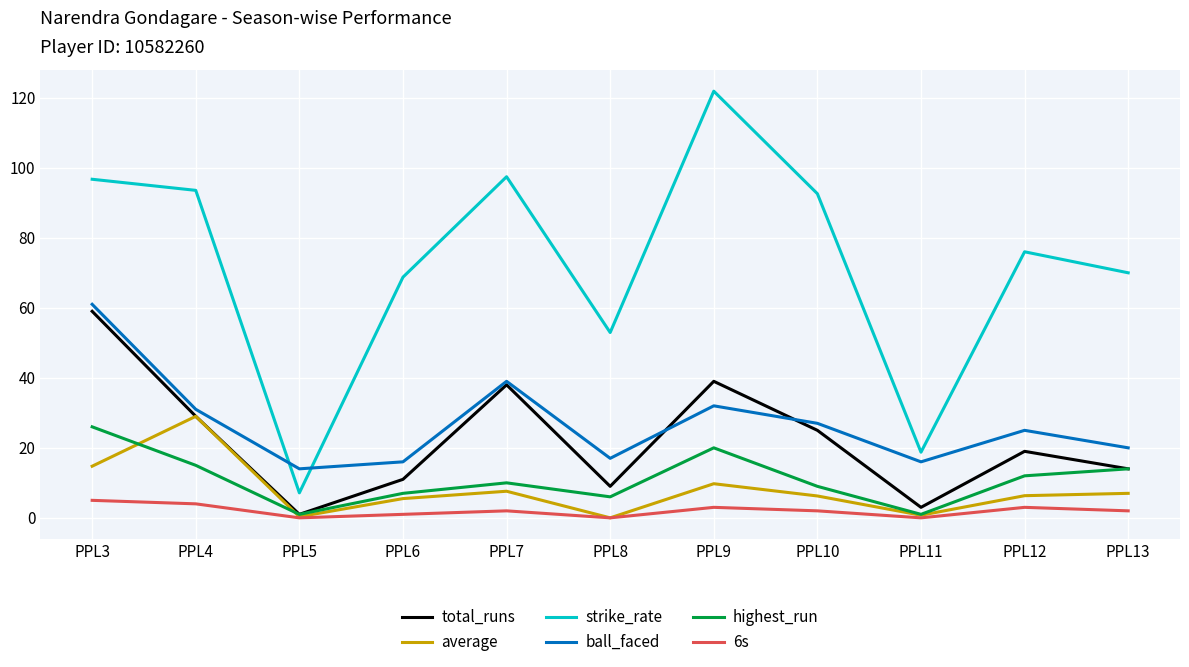

Which series has the largest total across all categories?

strike_rate